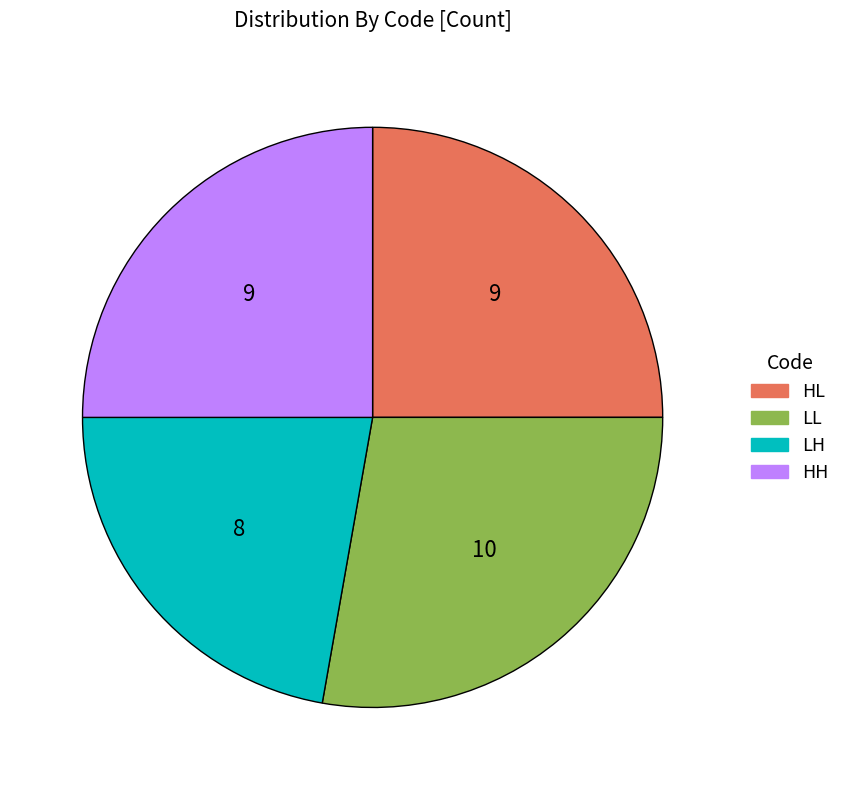

Is it true that HH is 20% of the pie?

False